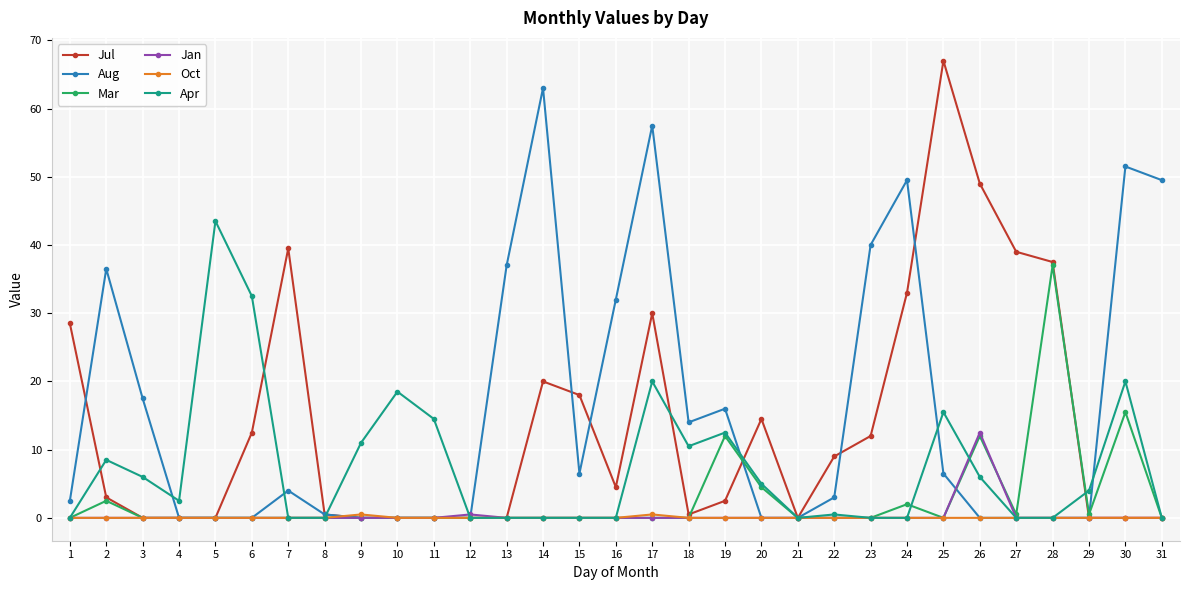

How many values in the Apr series exceed 2?

16